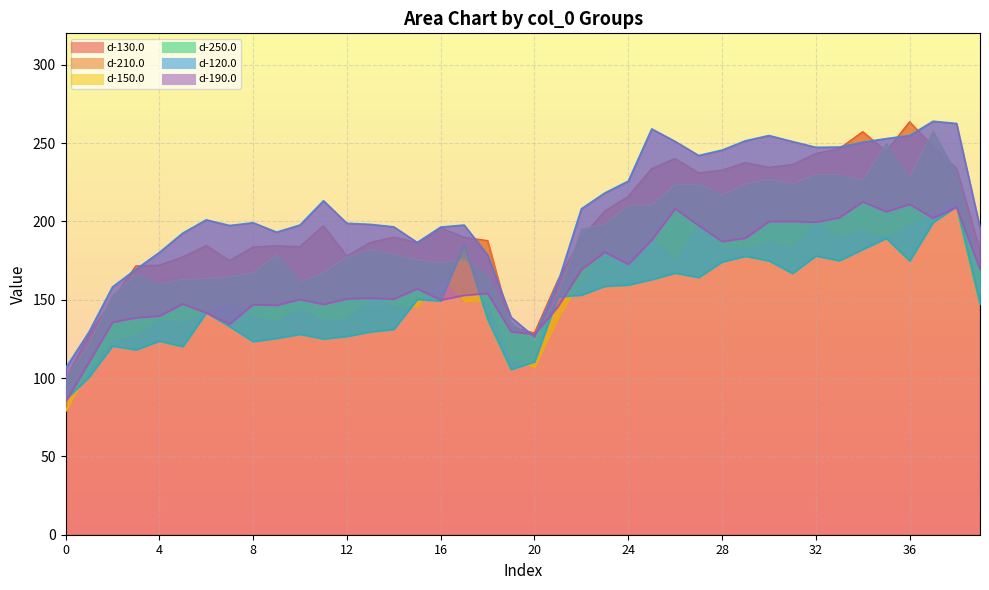

What is the approximate value of d-150.0 at 4?

159.7